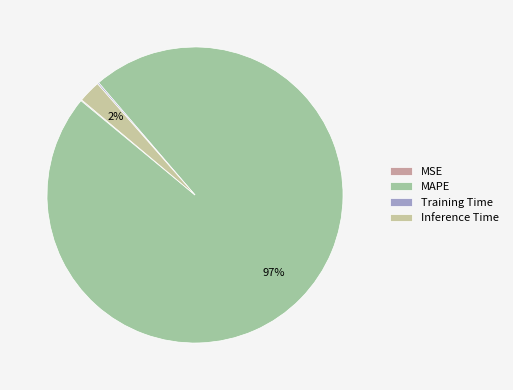

To the nearest percent, what is the combined percentage of Inference Time and Training Time?

3%